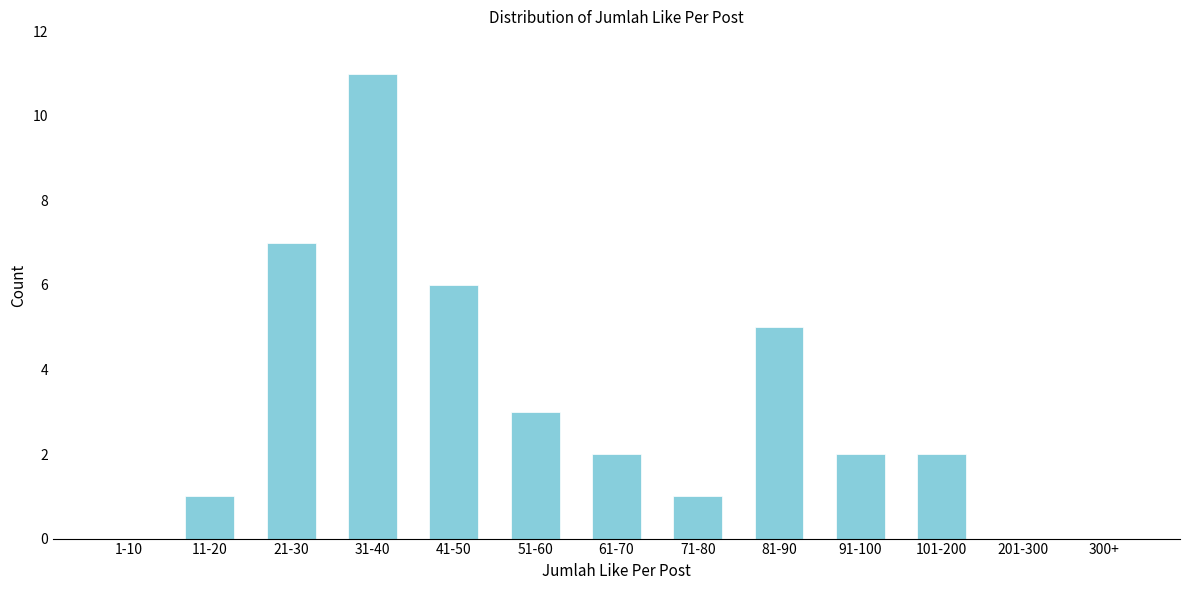

Reading right to left, transcribe all the data shown in this chart.

300+=0	201-300=0	101-200=2	91-100=2	81-90=5	71-80=1	61-70=2	51-60=3	41-50=6	31-40=11	21-30=7	11-20=1	1-10=0